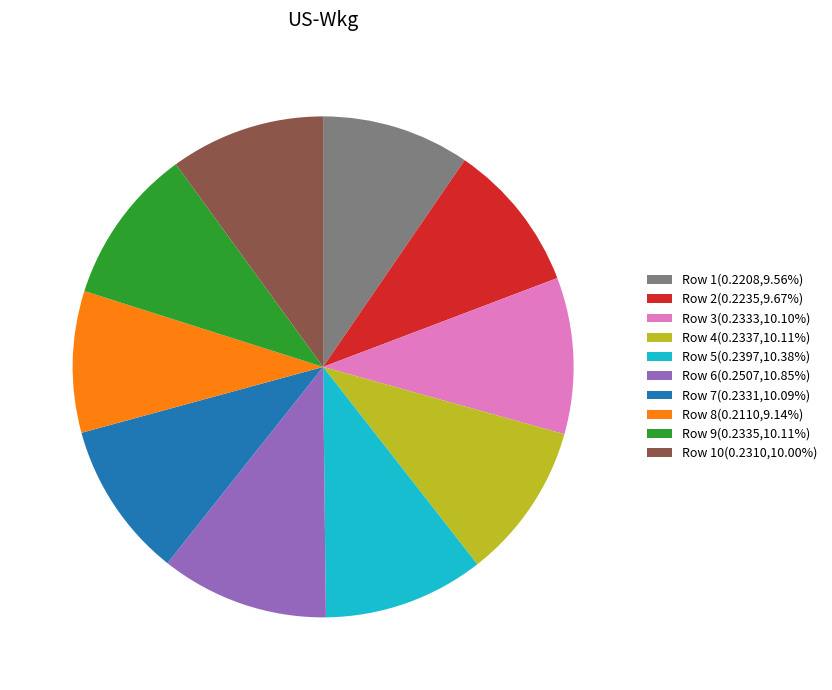

Is there a majority slice in this chart?

No